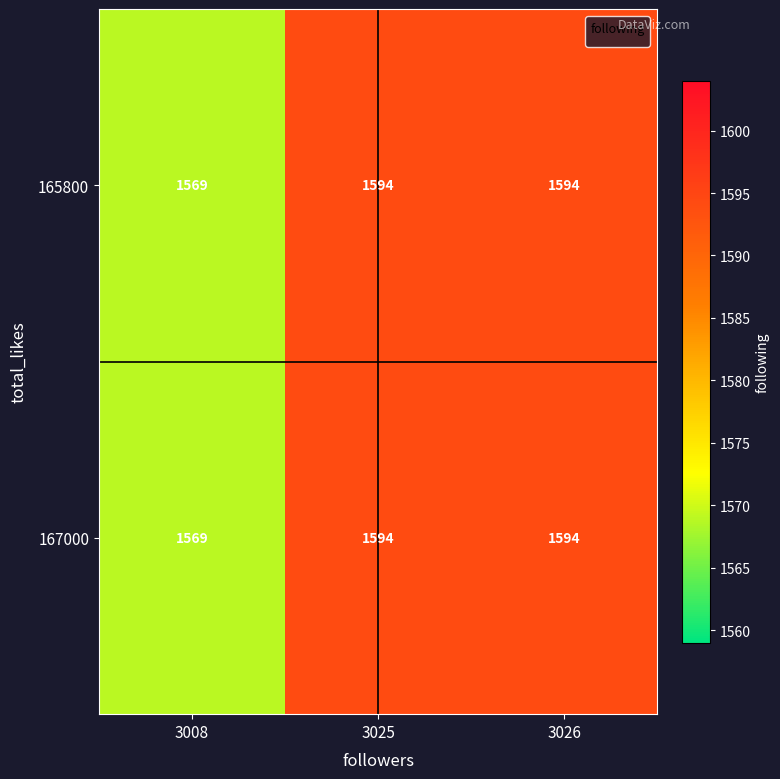

What is the smallest value displayed?

1569